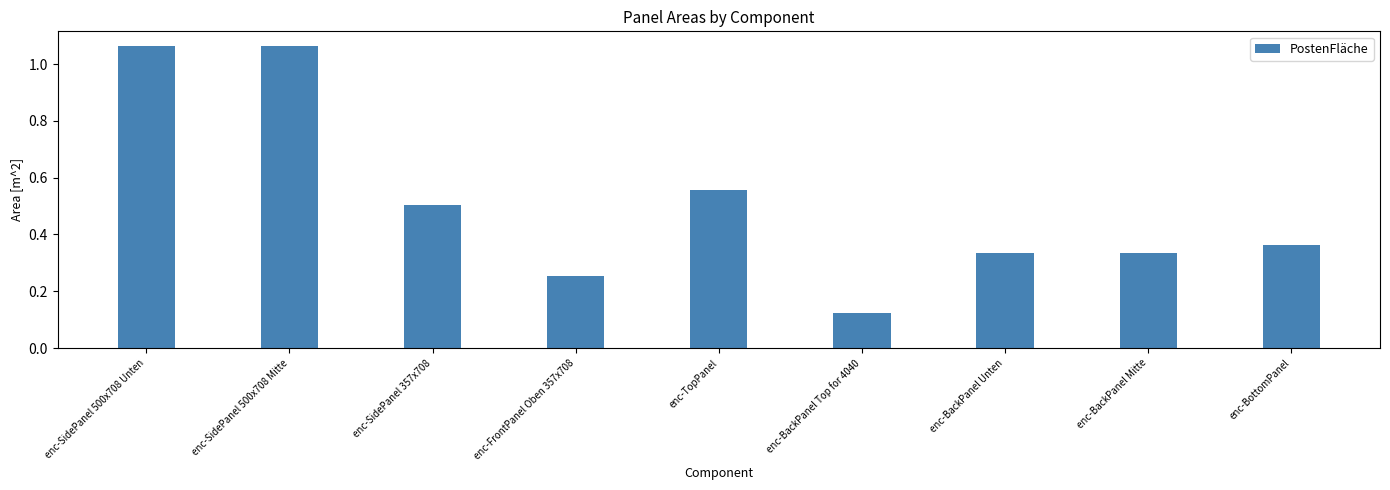

True or false: the data shows 0.6 at enc-BackPanel Unten.

False